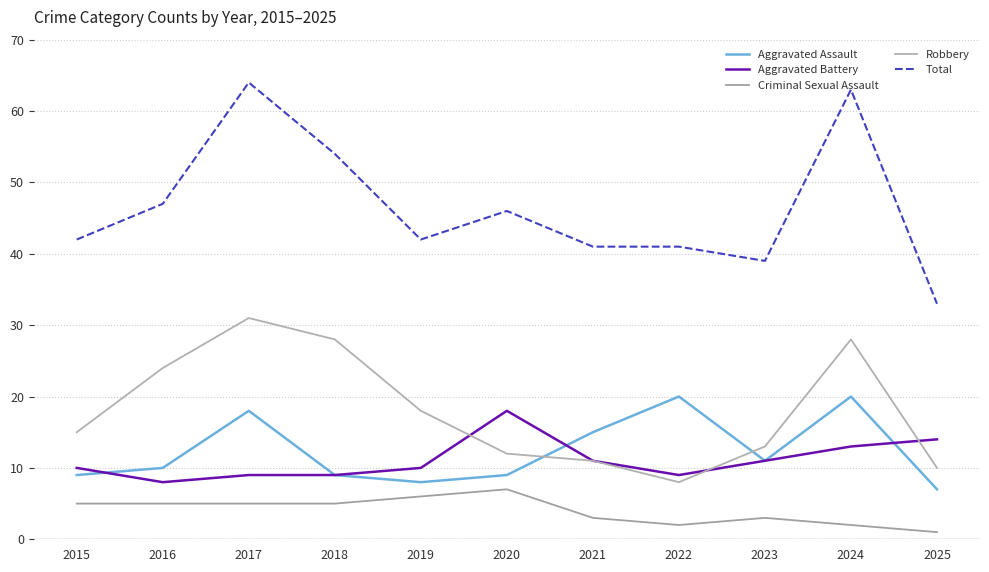

What is the value of the Criminal Sexual Assault point at the 7th from the left?

3